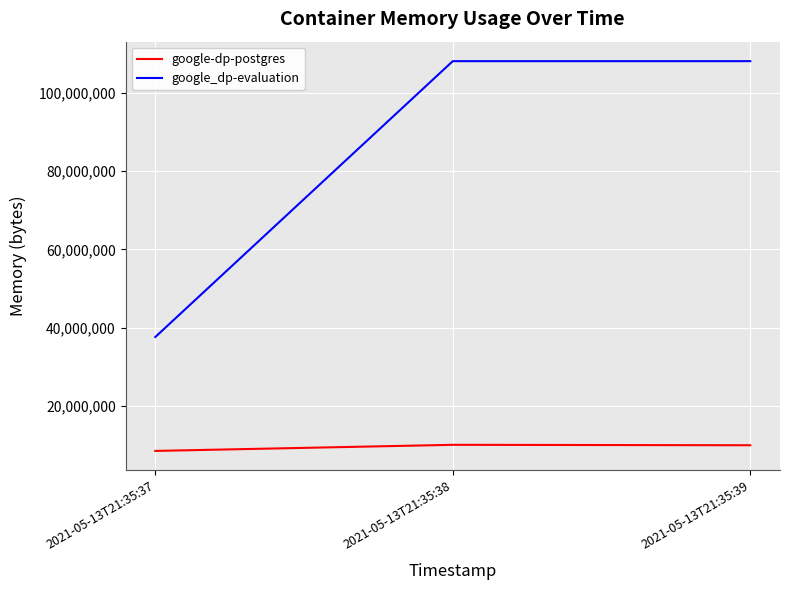

What is the minimum value shown in the chart?

8462336